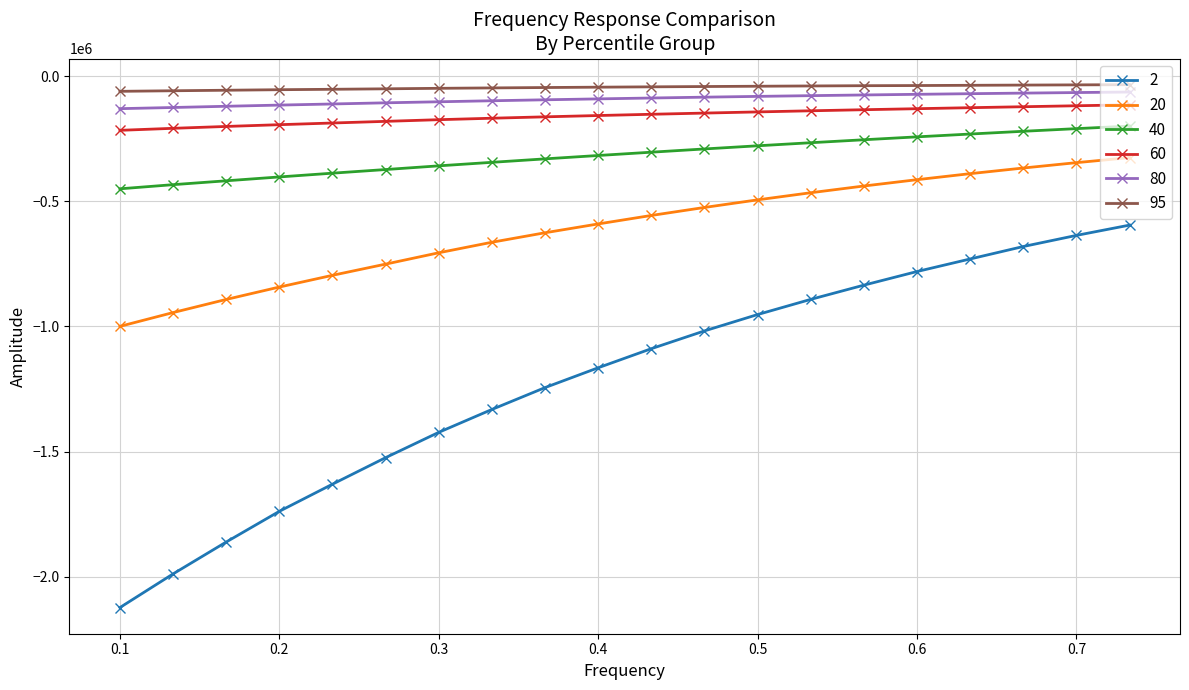

What is the average value of the 20 series?

-606396.7